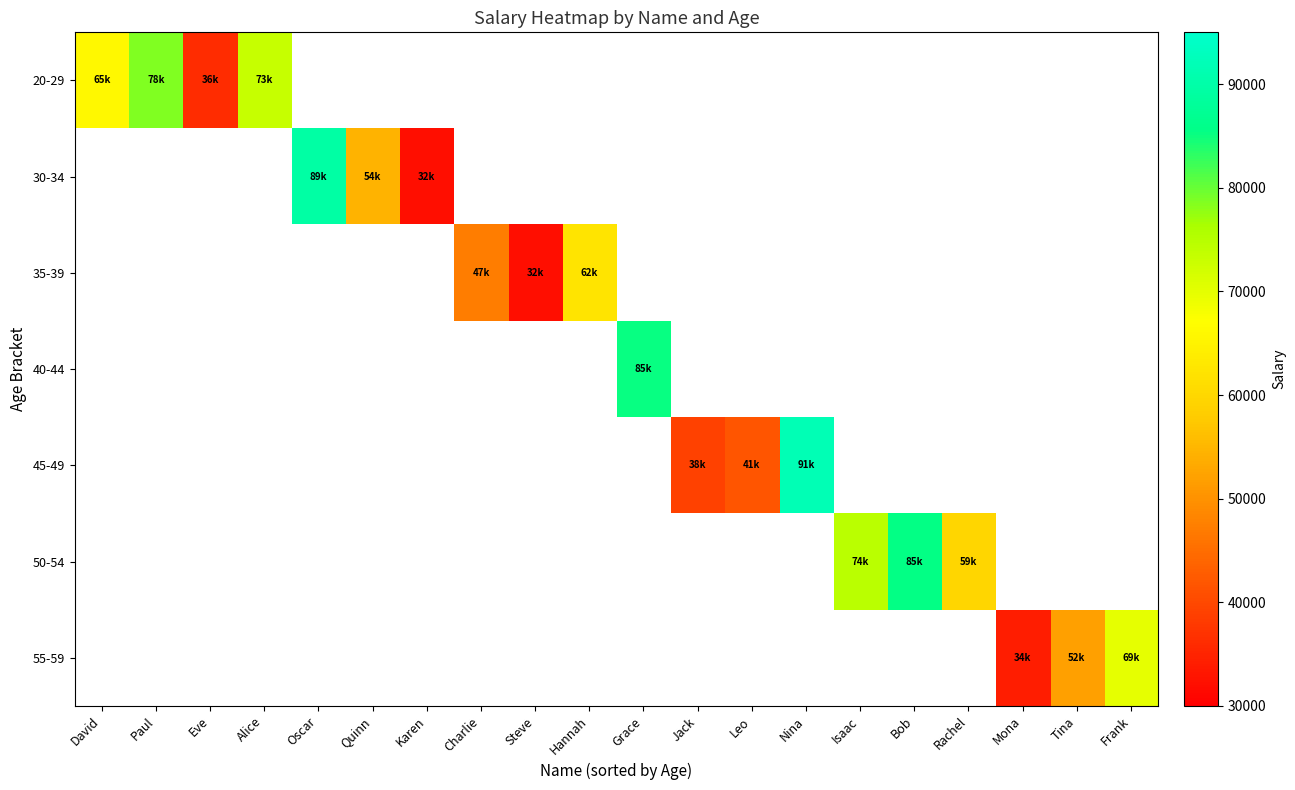

Which label corresponds to the largest value in the chart?

Nina